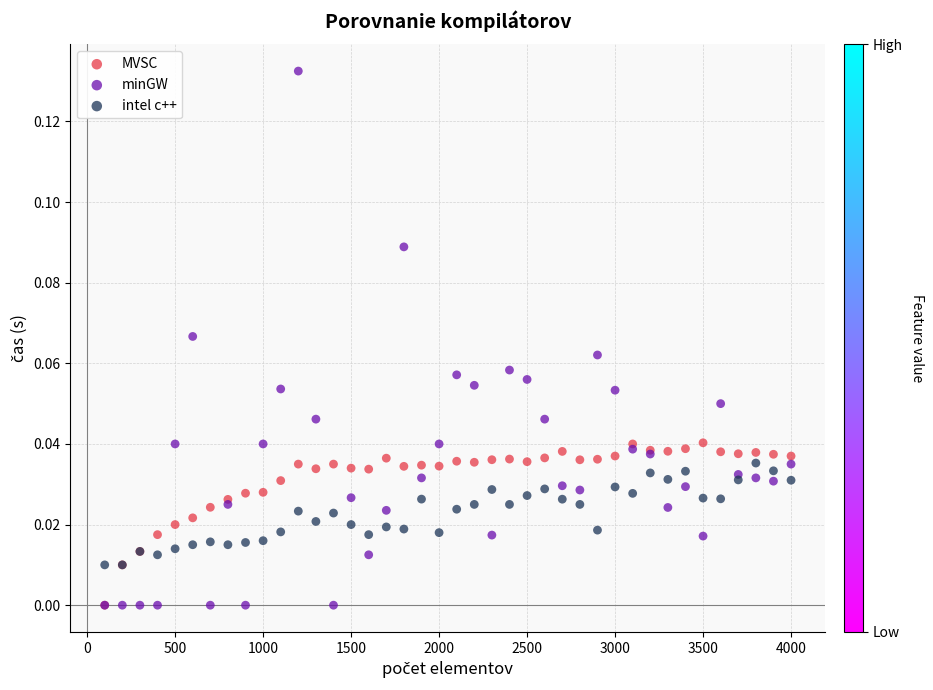

What are all the series names shown in the legend?

MVSC, minGW, intel c++